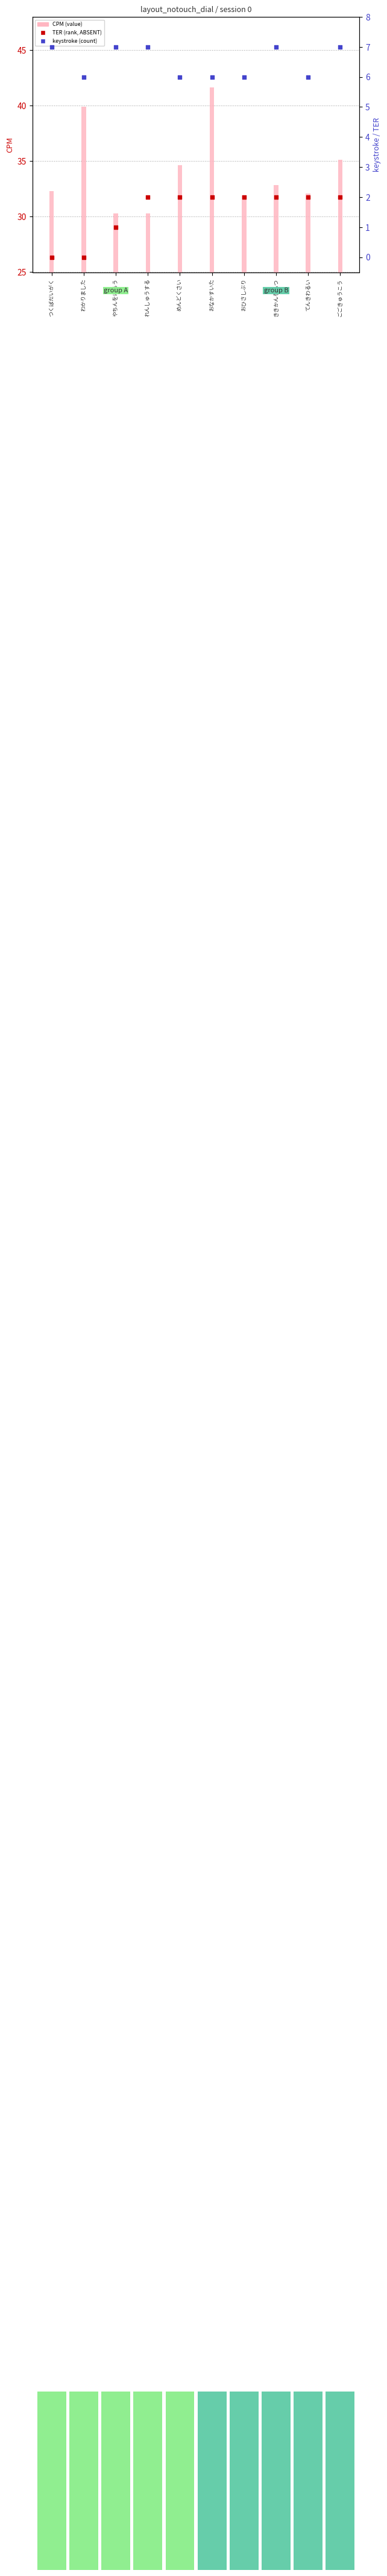

Which series contains the lowest Y value?

TER (rank)